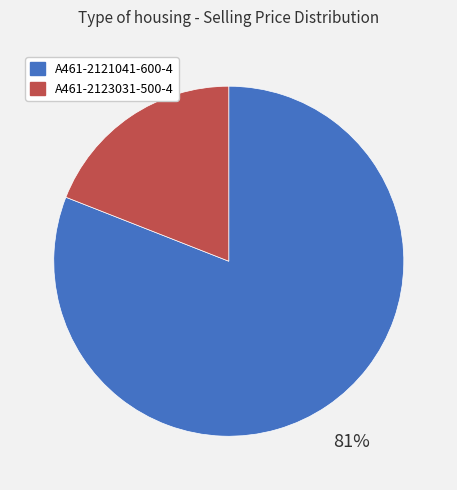

Do A461-2121041-600-4 and A461-2123031-500-4 together represent more than half of the pie?

Yes